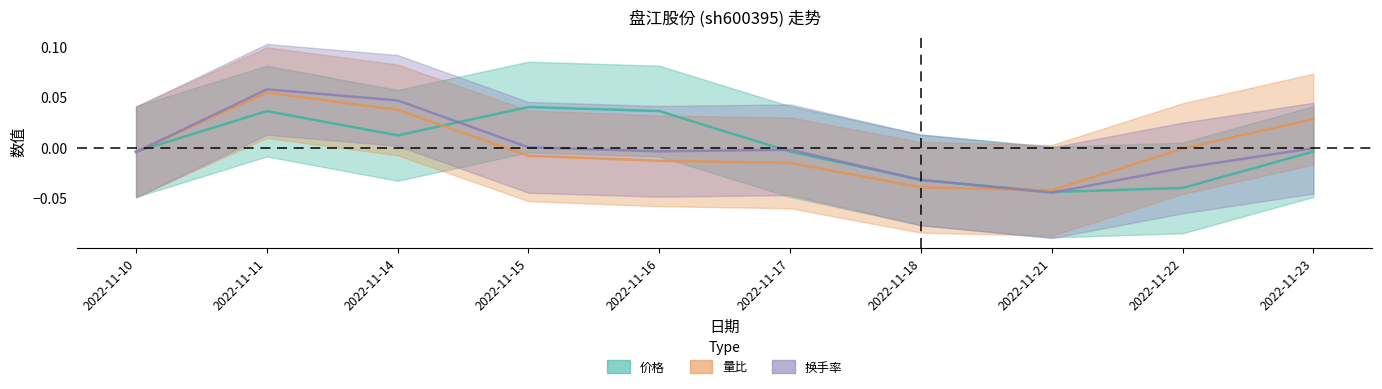

Reading left to right, transcribe all the data shown in this chart.

价格: -0.0	0.0	0.0	0.0	0.0	-0.0	-0.0	-0.0	-0.0	-0.0
量比: -0.0	0.1	0.0	-0.0	-0.0	-0.0	-0.0	-0.0	-0.0	0.0
换手率: -0.0	0.1	0.0	0.0	-0.0	-0.0	-0.0	-0.0	-0.0	-0.0